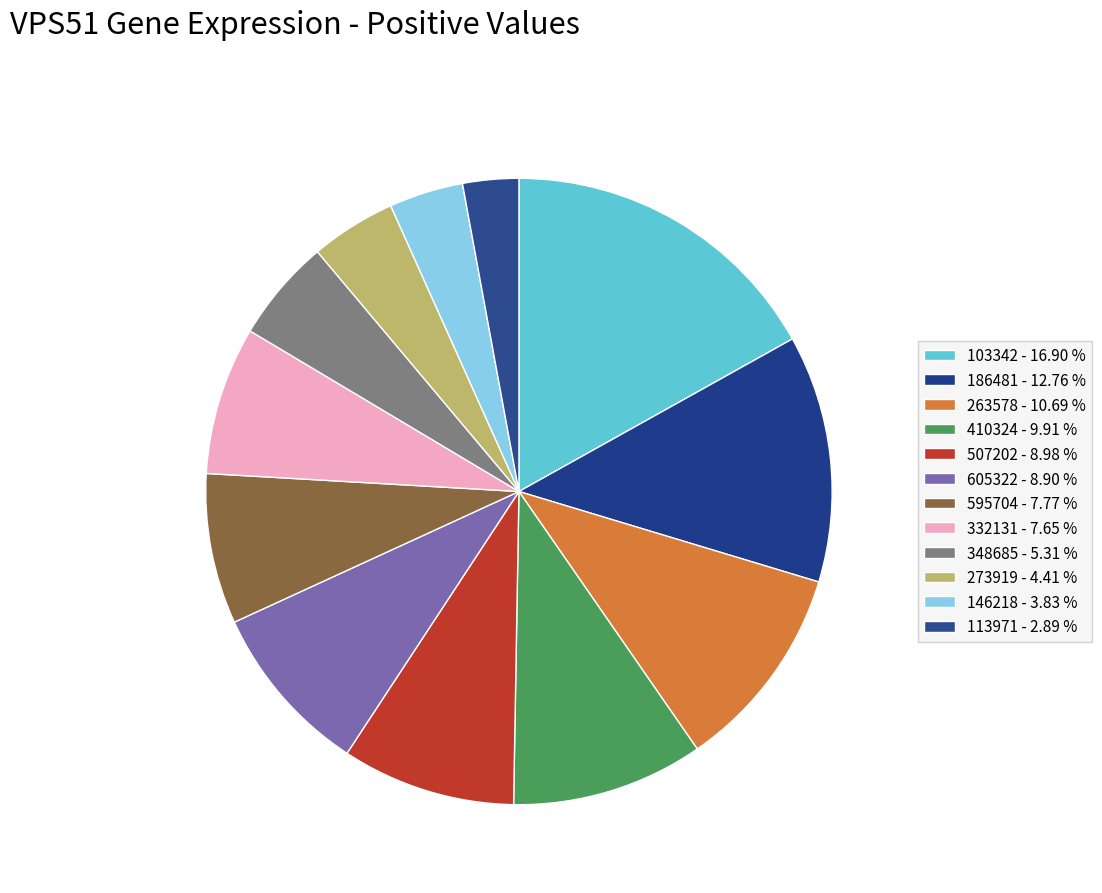

To the nearest percent, what is the average slice percentage?

8%